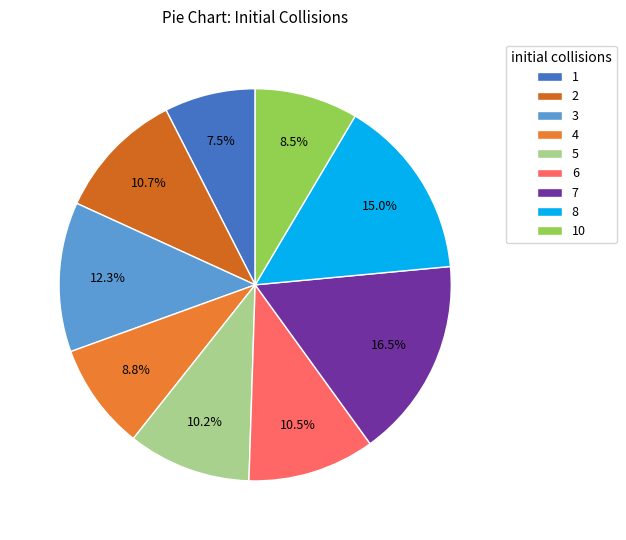

Count the number of slices in the pie.

9